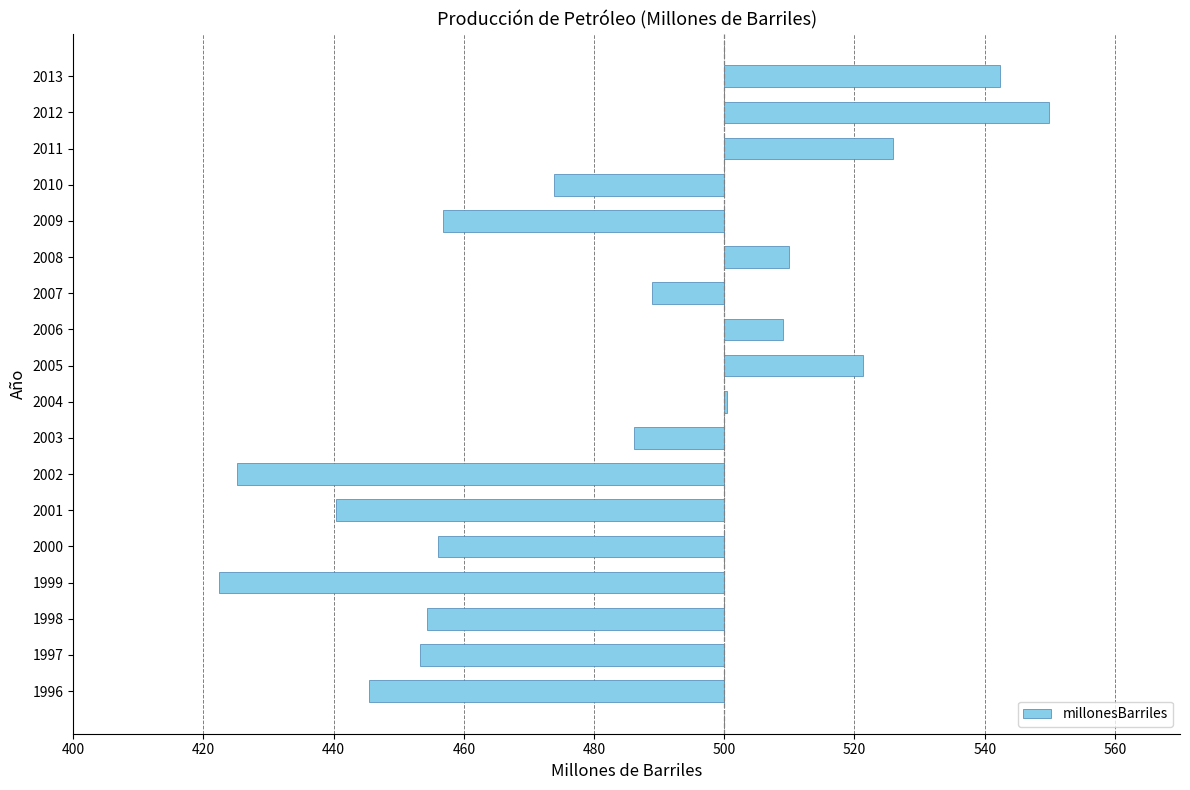

True or false: the data shows 49.8 at 2012.

True